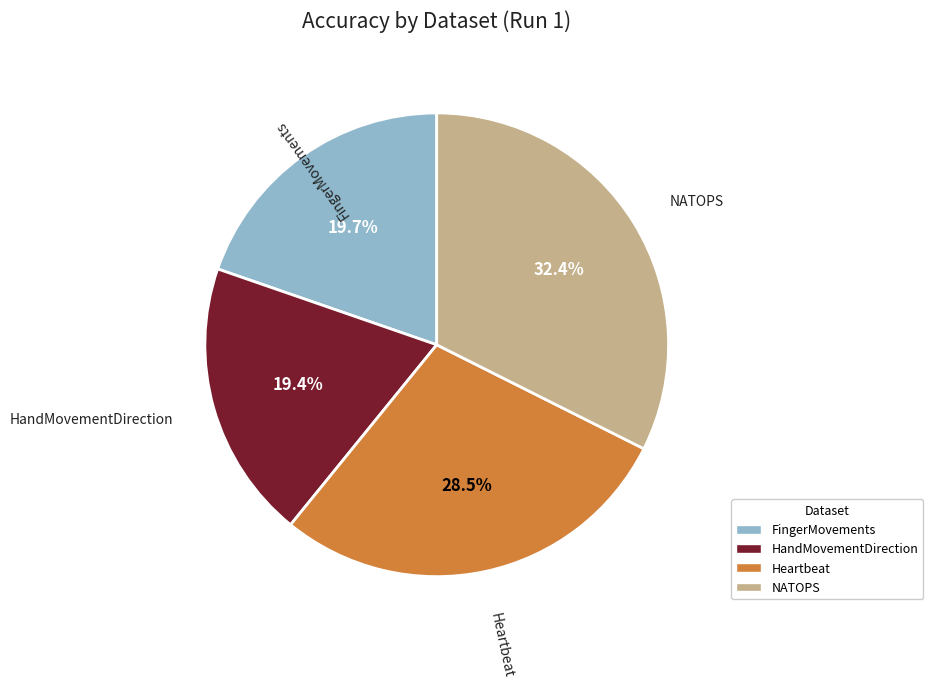

Combined, what portion of the pie is NATOPS and Heartbeat?

60.9%